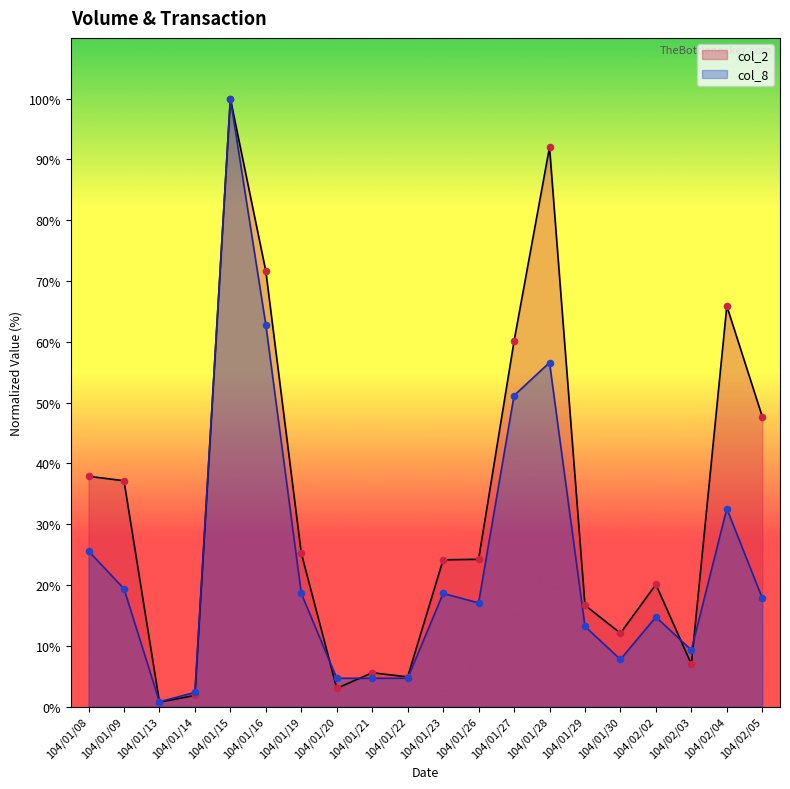

At which category is the sum across all series the highest?

104/01/15